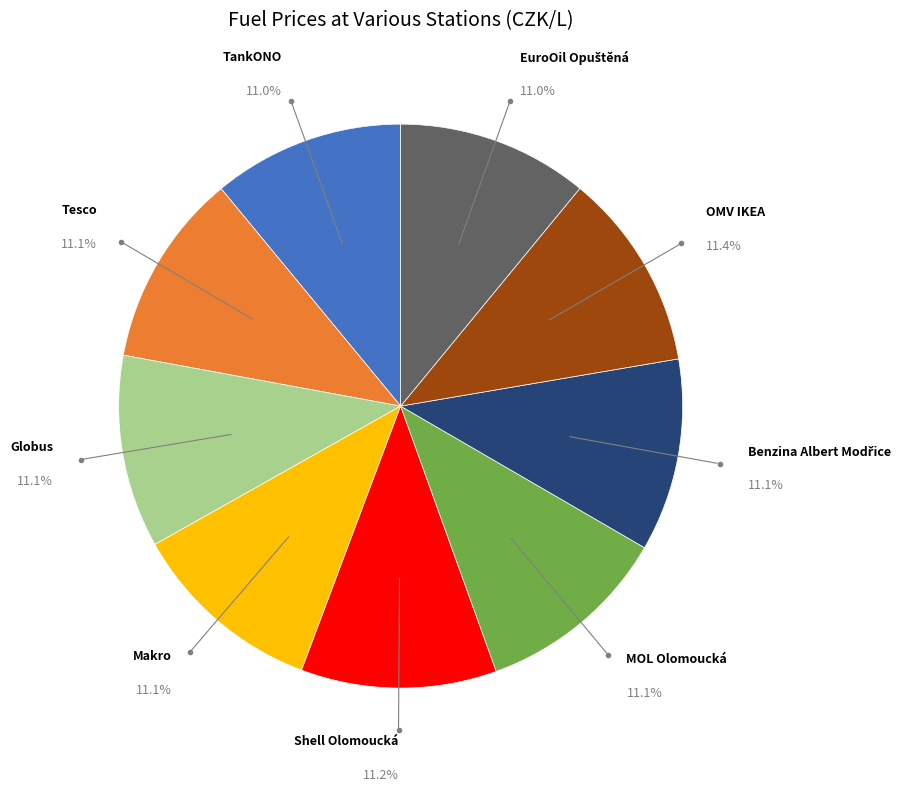

Does any single category account for the majority?

No